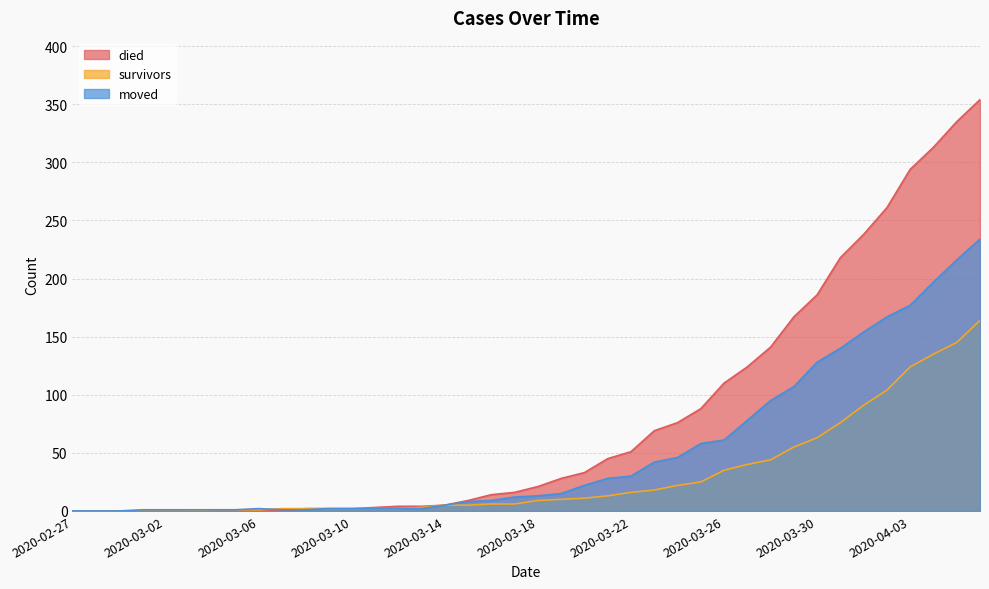

What is the total value across all series at 2020-03-06?

3